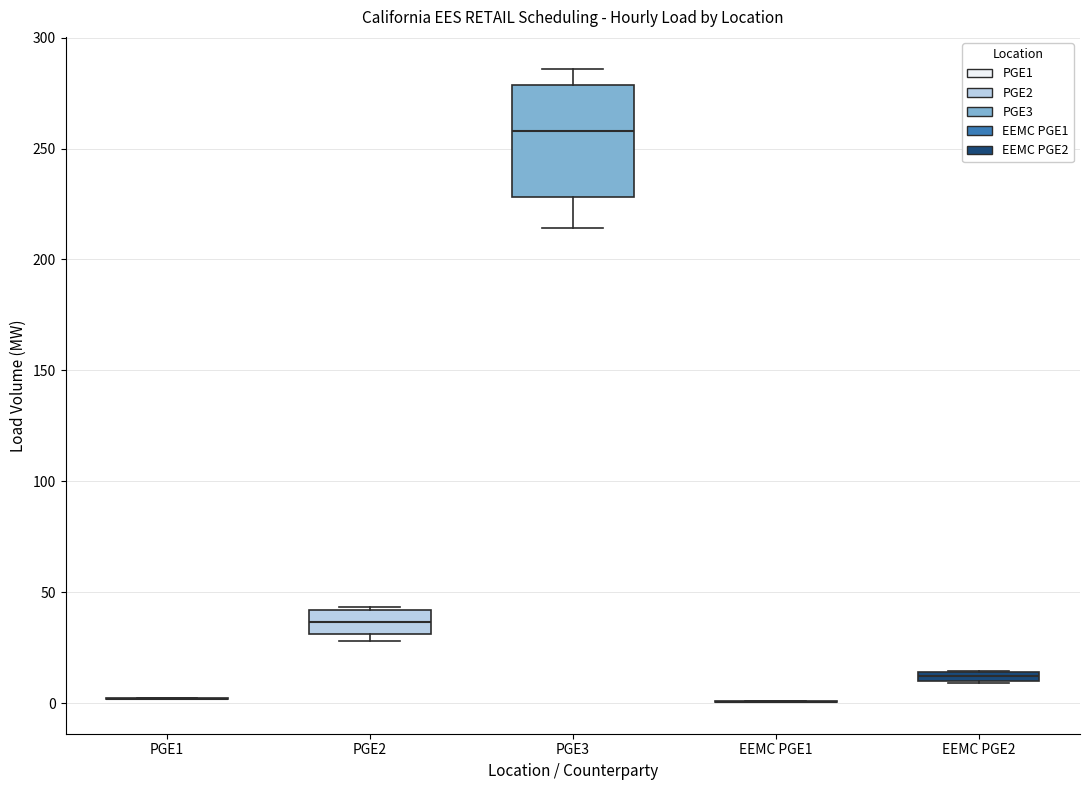

Comparing the boxes themselves (not the whiskers), which one is the tallest?

PGE3